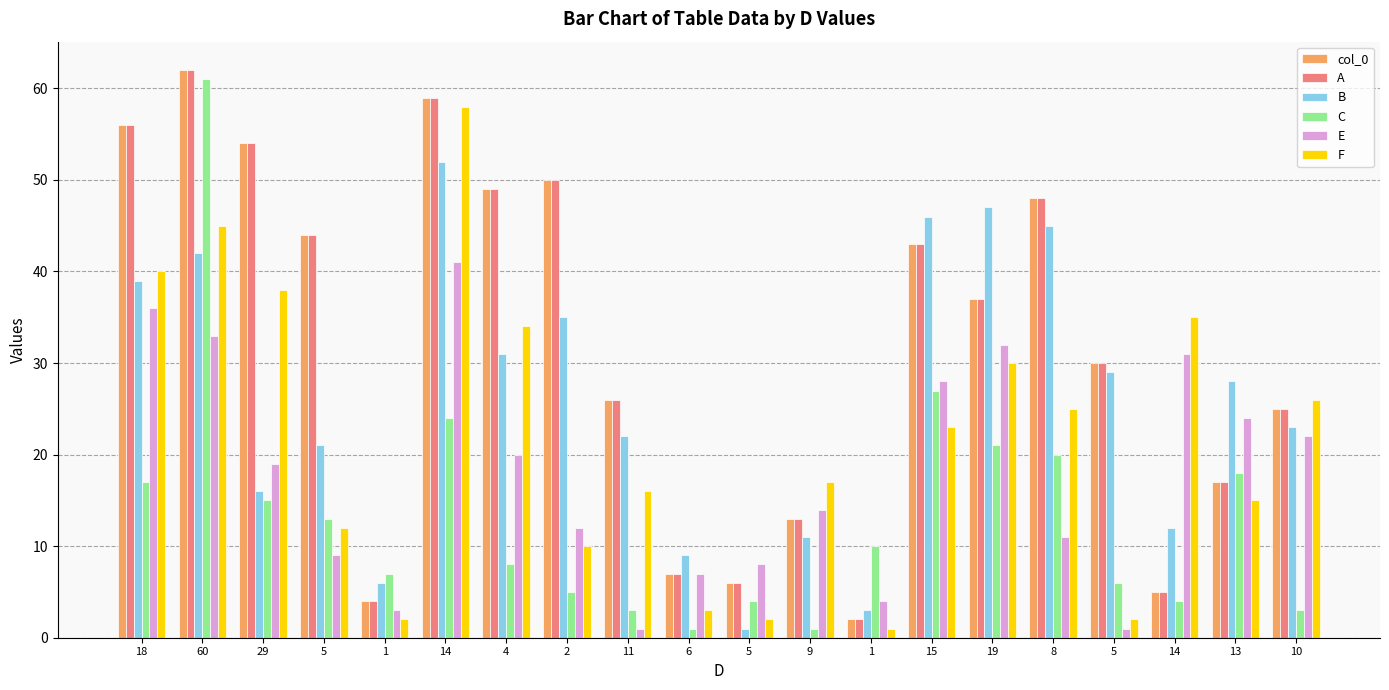

What is the label of the 2nd bar from the left?

60